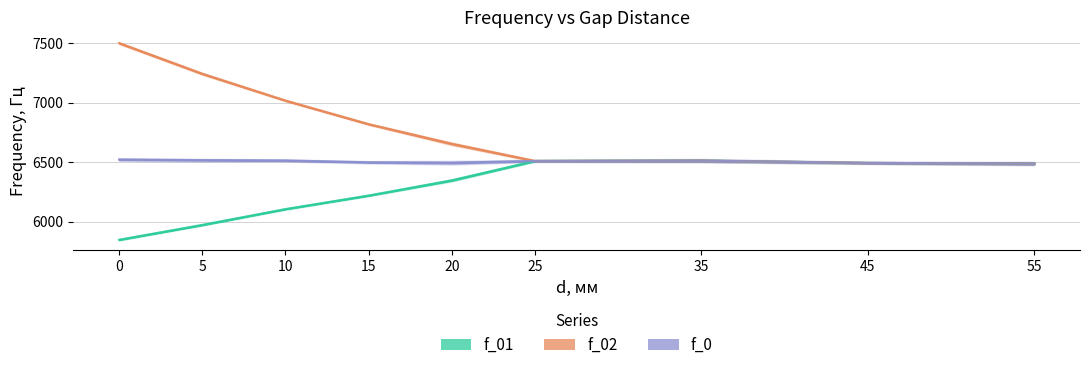

Rank the series at 10 from lowest to highest value.

f_01, f_0, f_02